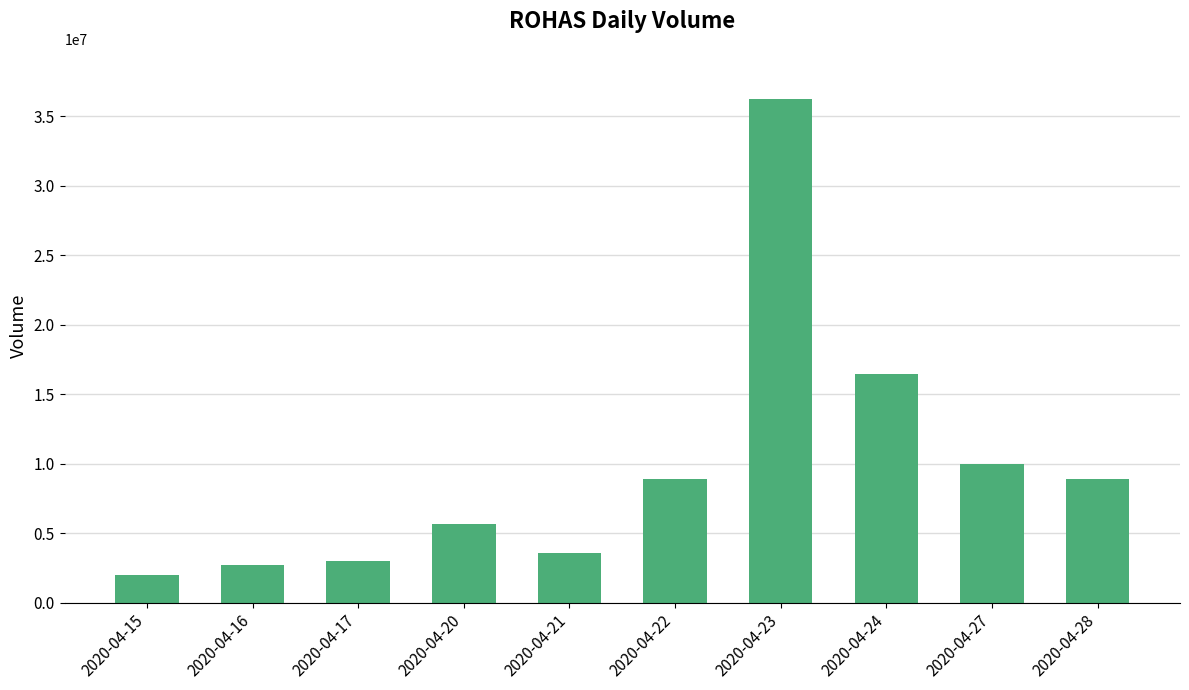

What is the change in value from 2020-04-27 to 2020-04-28?

-1057000